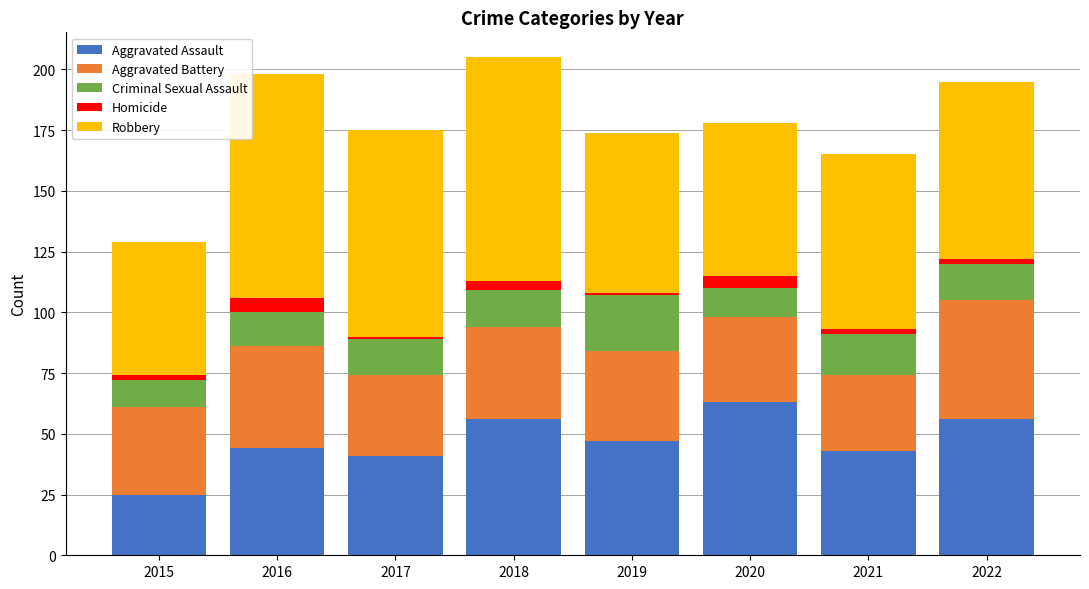

What is the average value of the Aggravated Assault series?

47